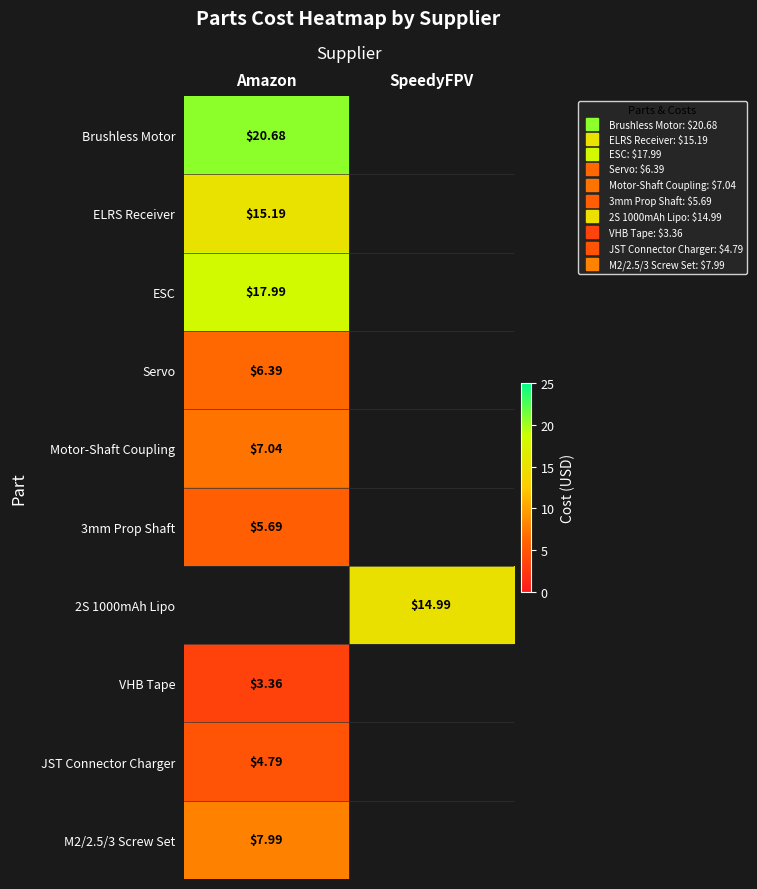

True or false: 3mm Prop Shaft has a value of 3.2 at Amazon.

False